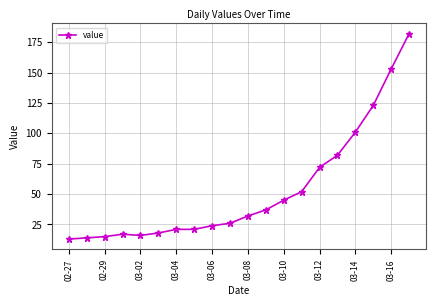

How many lines are shown in the chart?

1